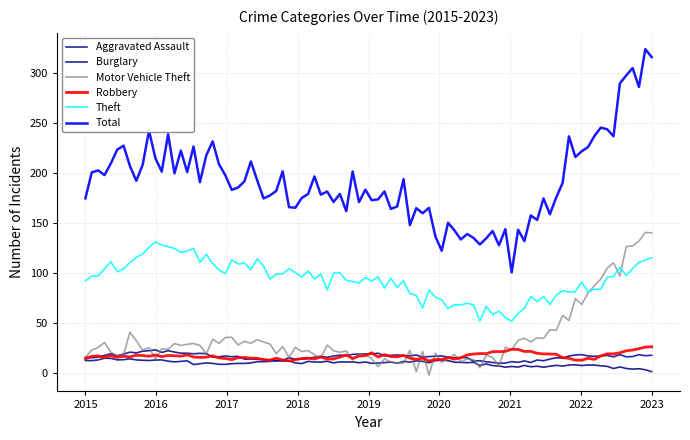

Which series has the largest total across all categories?

Total